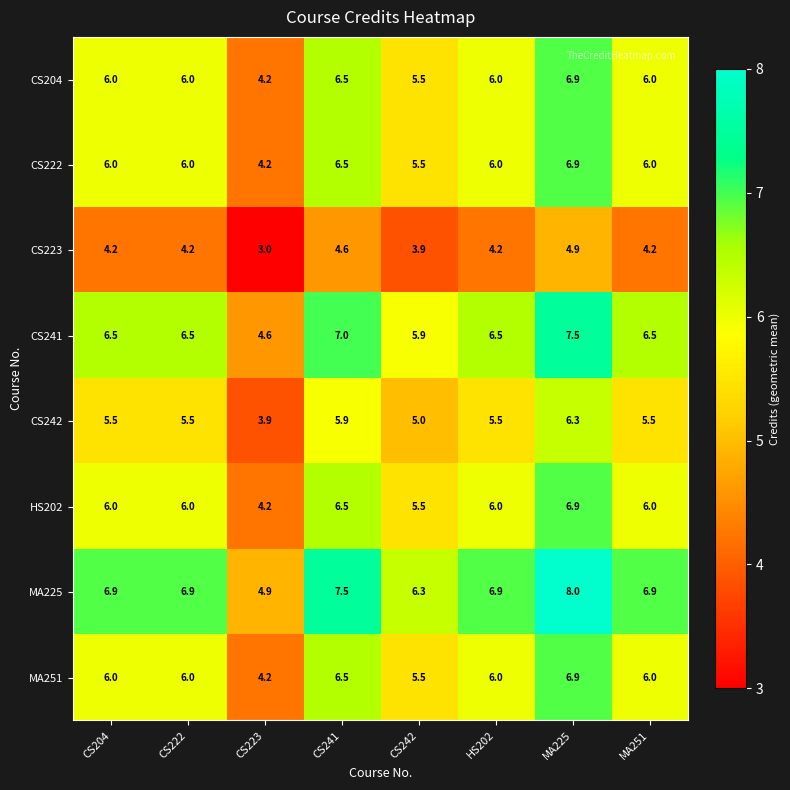

How many data points does each series have?

8